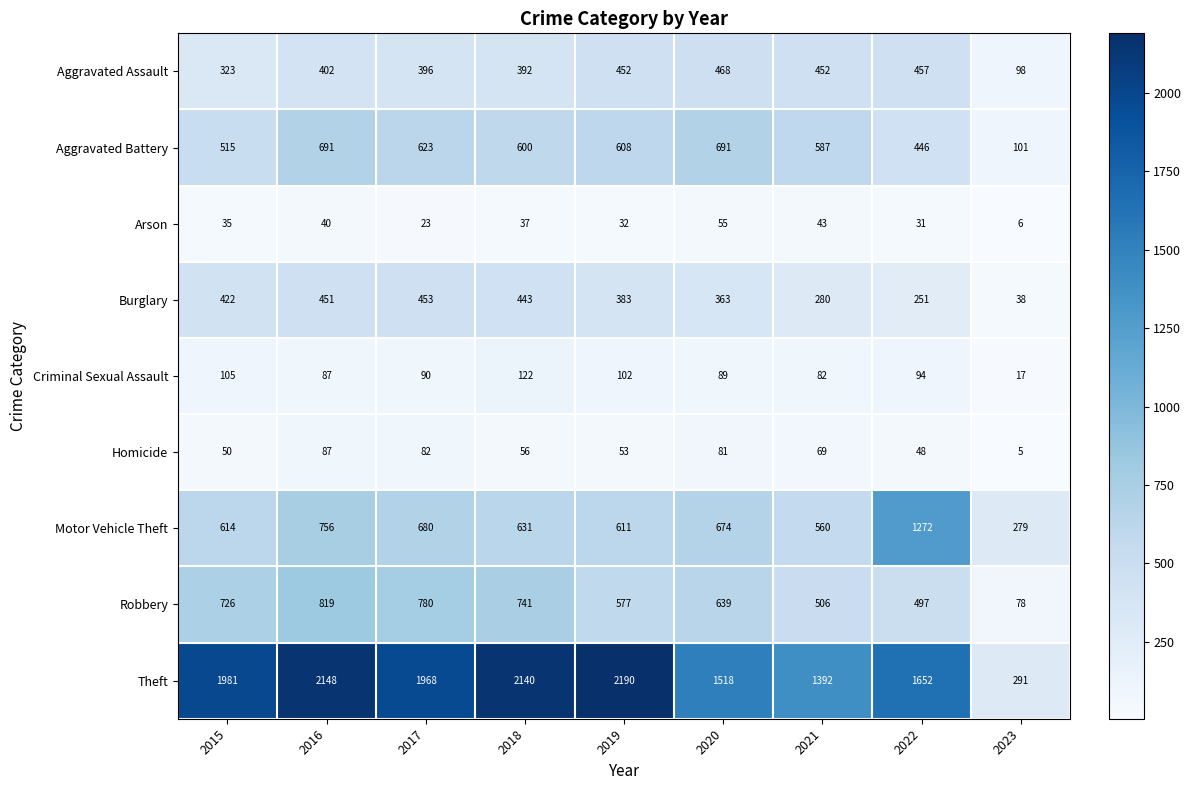

What is the sum of the Motor Vehicle Theft values at 2018 and 2022?

1903